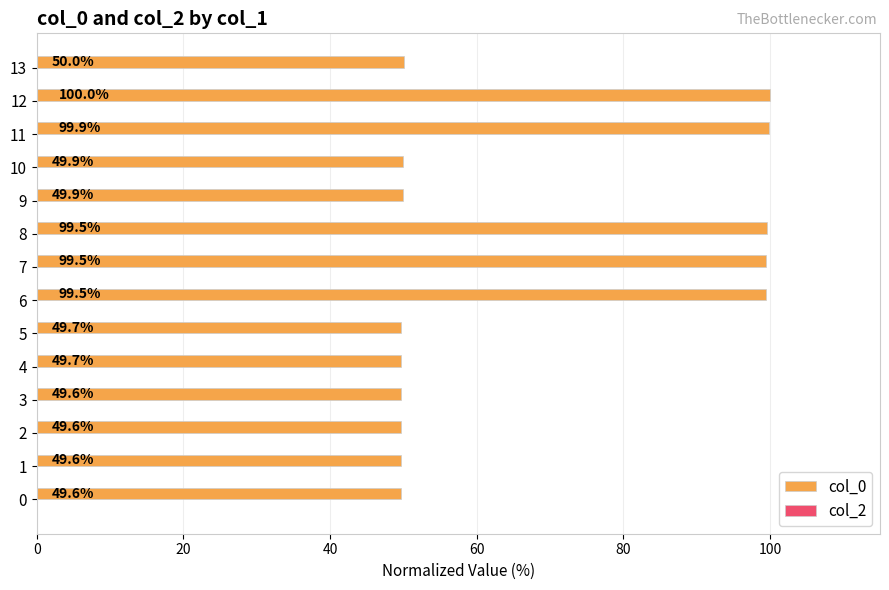

Does the chart contain any negative values?

No